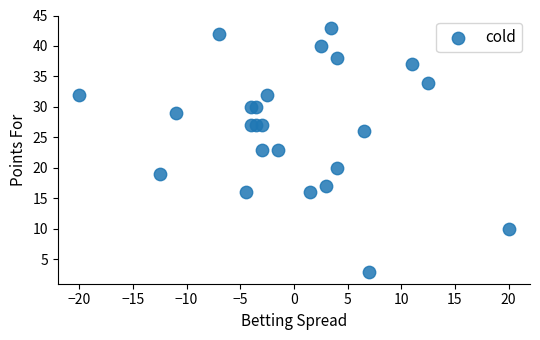

What is the range of Y values (max minus min)?

40